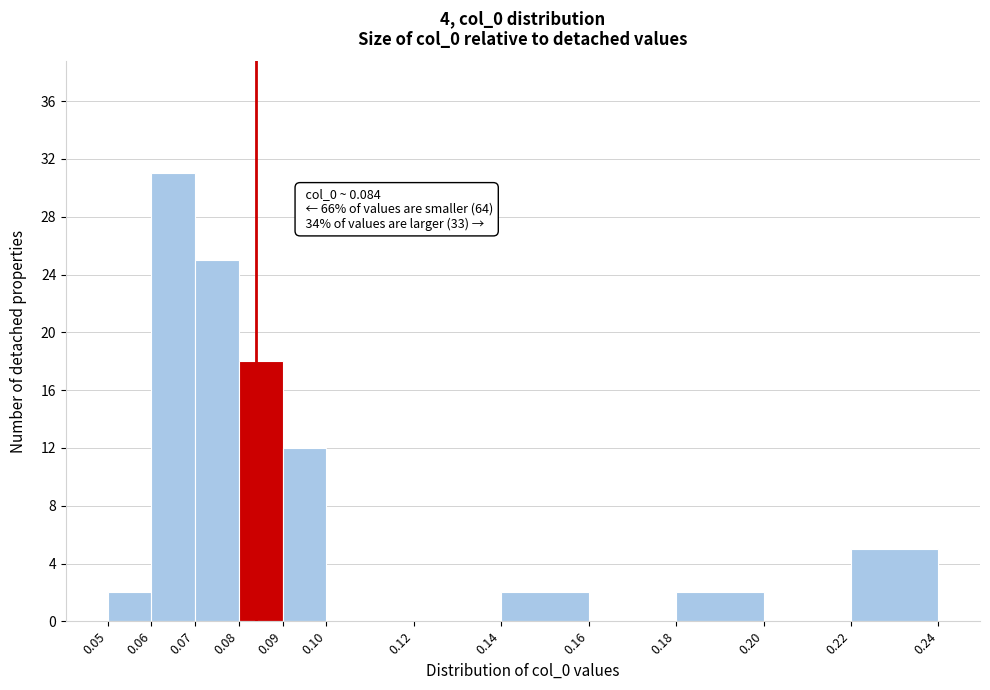

Which range on the x-axis has the tallest bar?

0.06 to 0.07